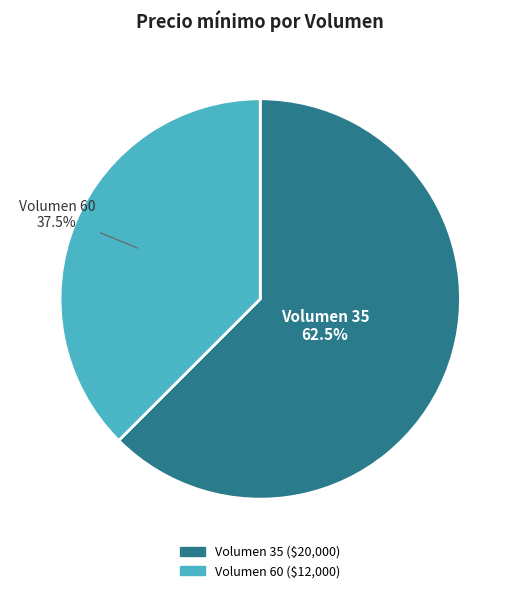

To the nearest percent, what is the difference between the largest and smallest slice percentages?

25%